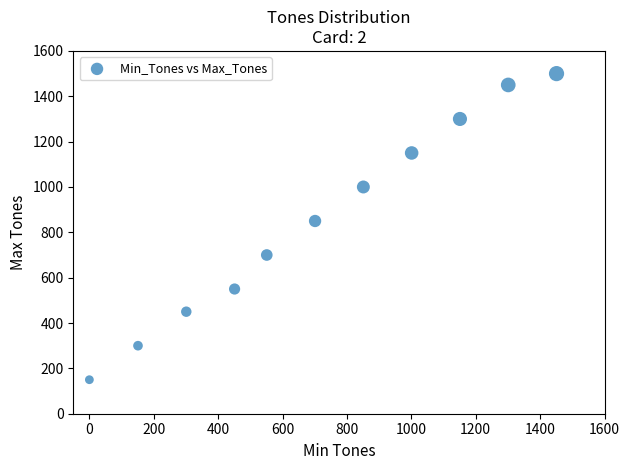

What Y value in the scatter plot is closest to 825?

850